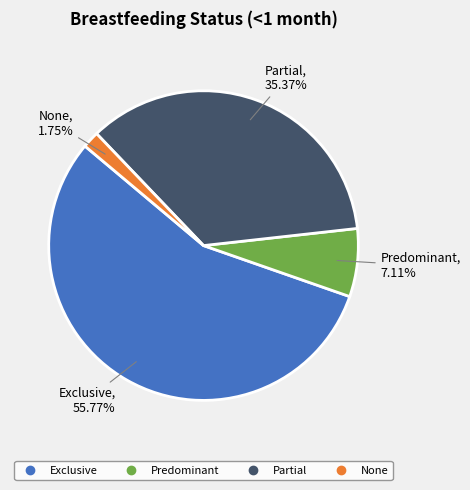

The Exclusive slice represents 62% of the pie. True or false?

False